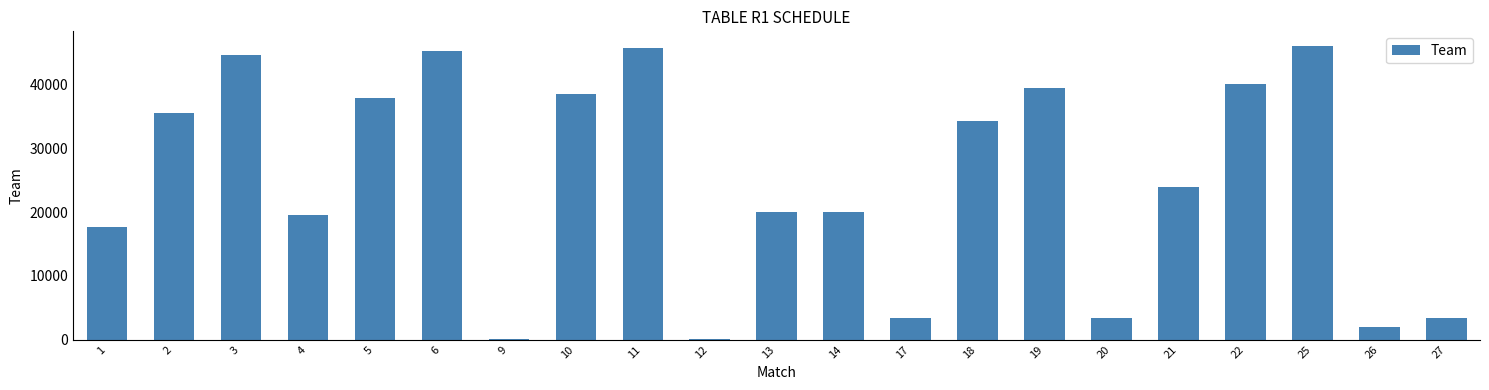

How many categories are shown in the chart?

21